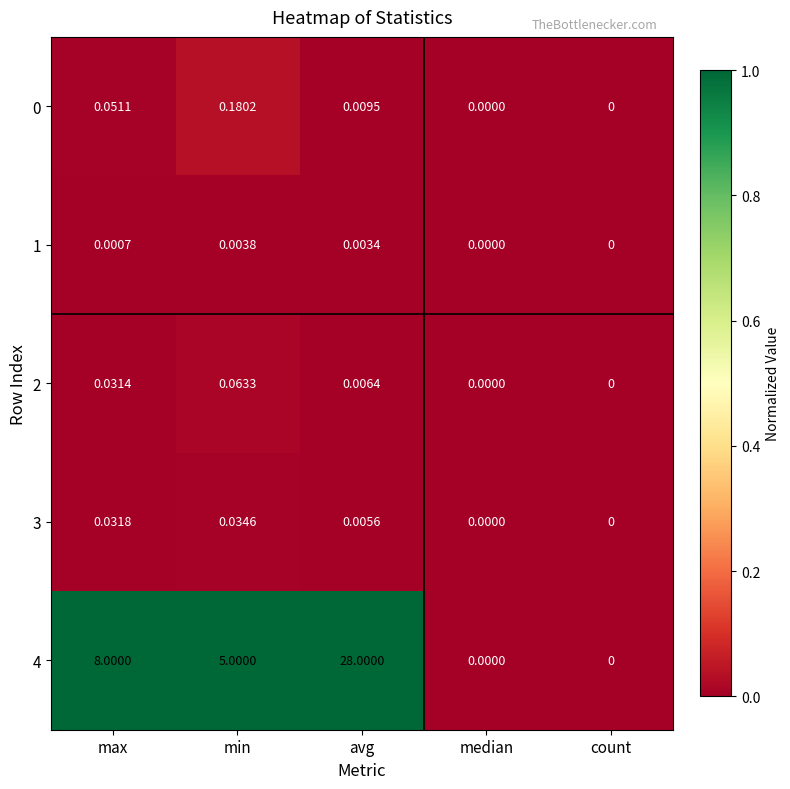

Is the value of 4 at min greater than the value of 3 at count?

Yes